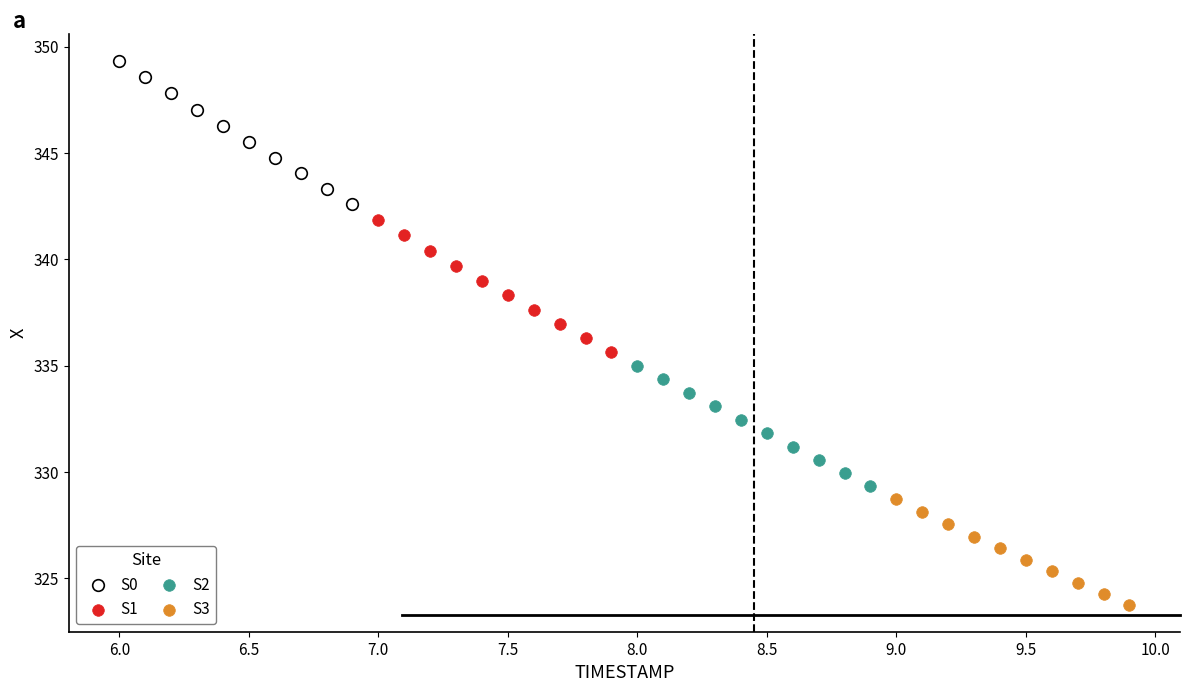

What are all the series names shown in the legend?

S0, S1, S2, S3